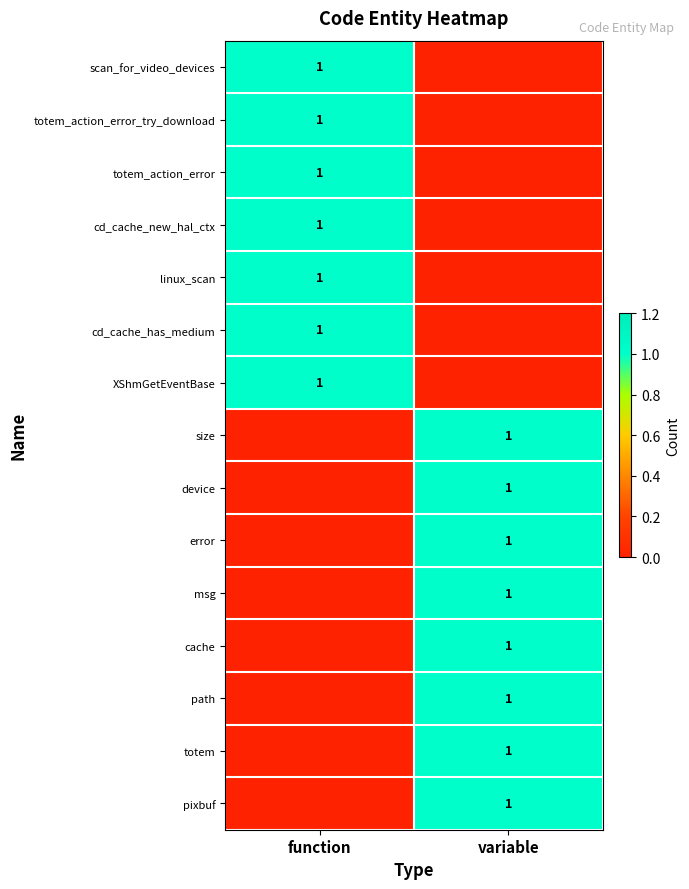

True or false: totem_action_error has a value of 2 at function.

False